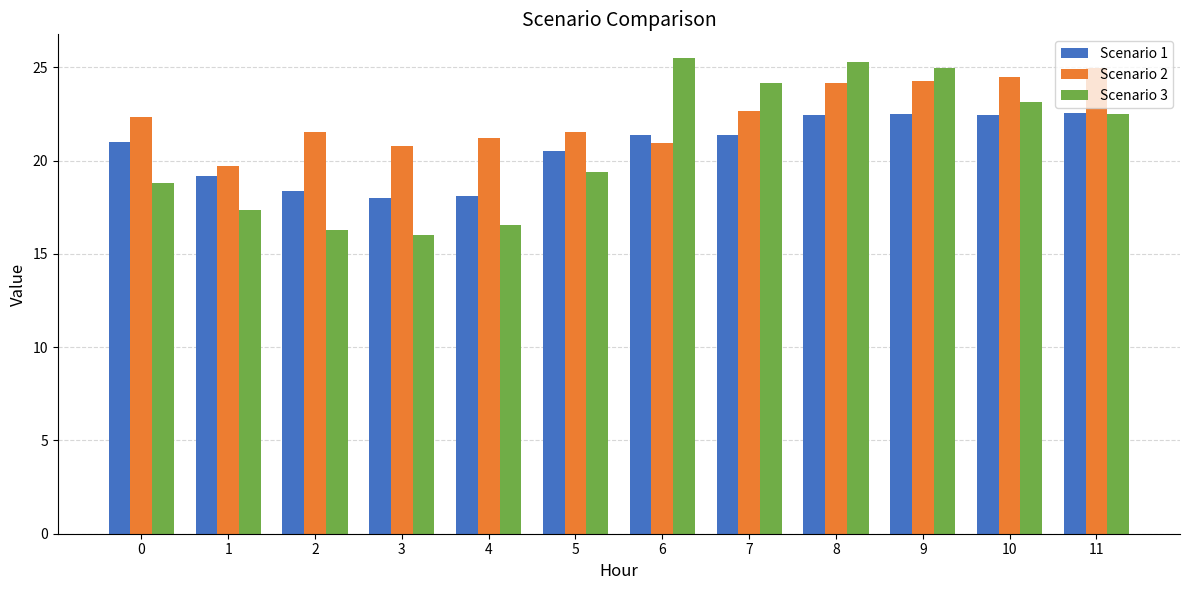

Rank the series at 2 from lowest to highest value.

Scenario 3, Scenario 1, Scenario 2